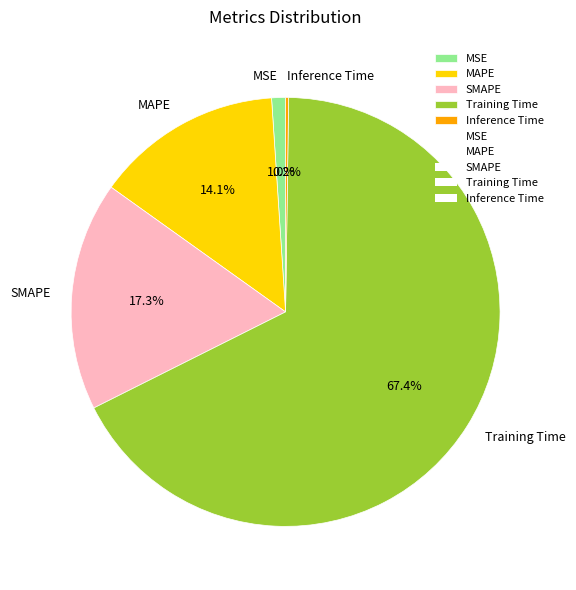

Combined, what portion of the pie is MAPE and MSE?

15.1%